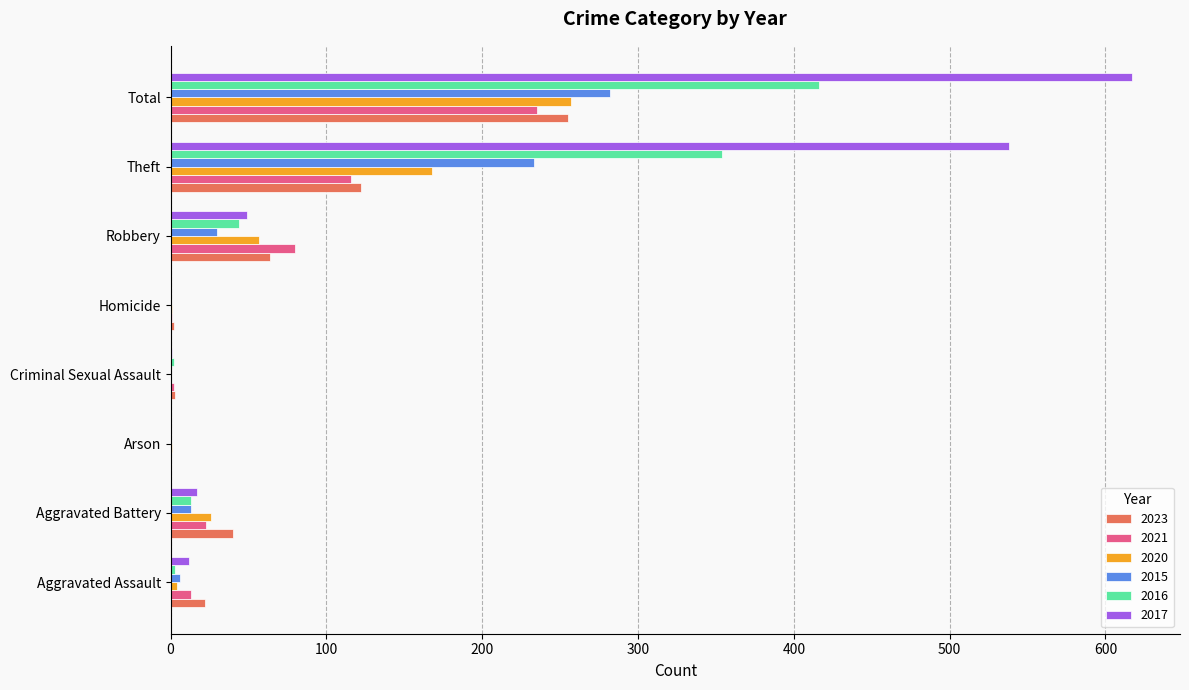

Which category has the highest value in the 2023 series?

Total